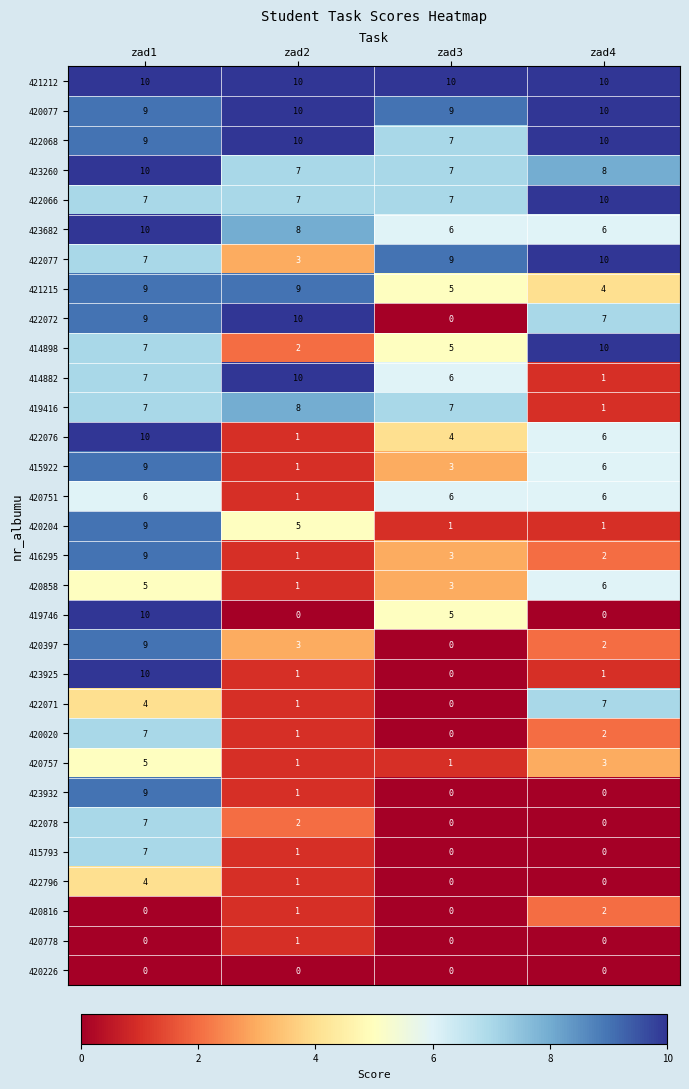

Which category has the lowest value in the 415922 series?

zad2